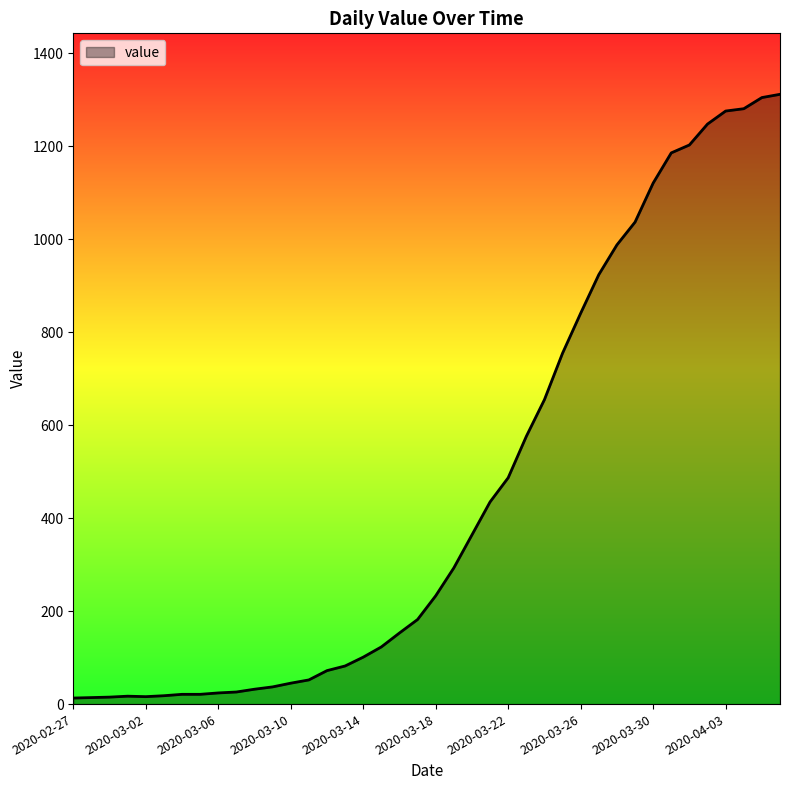

What is the difference between the maximum and minimum values?

1299